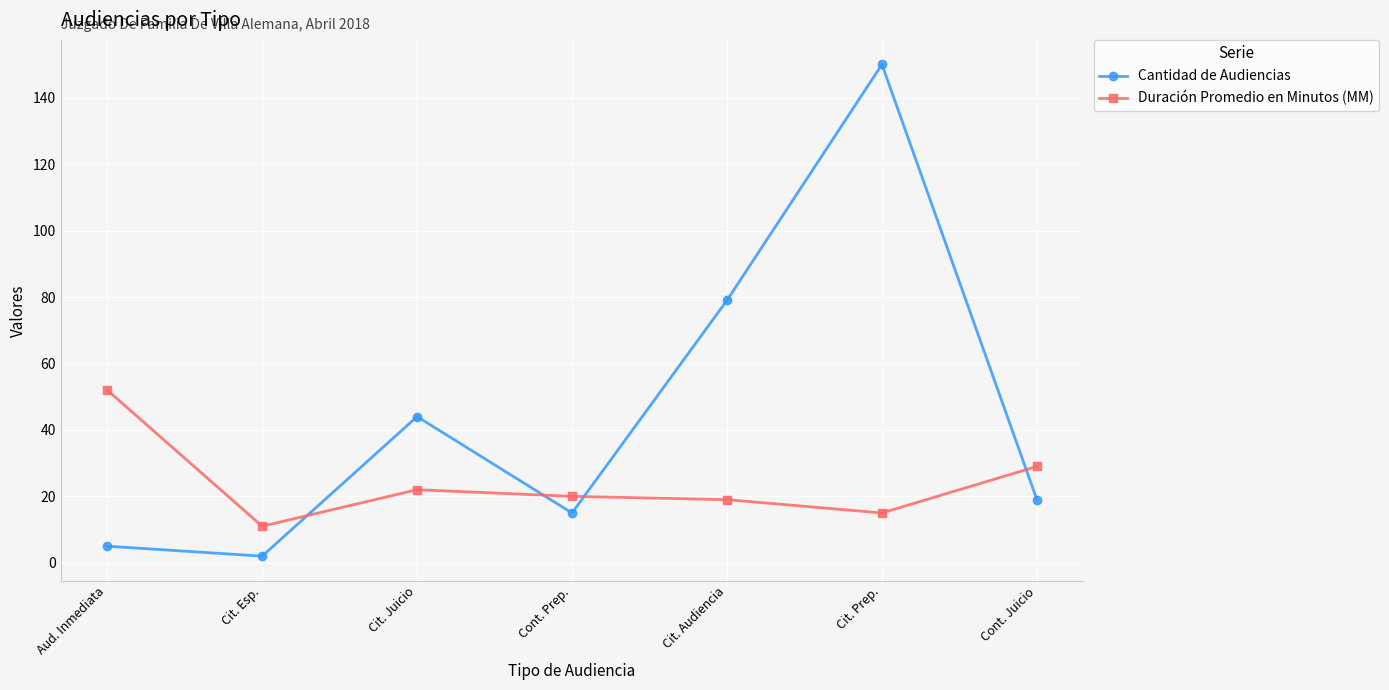

True or false: Duración Promedio en Minutos (MM) has a value of 47 at Cont. Juicio.

False